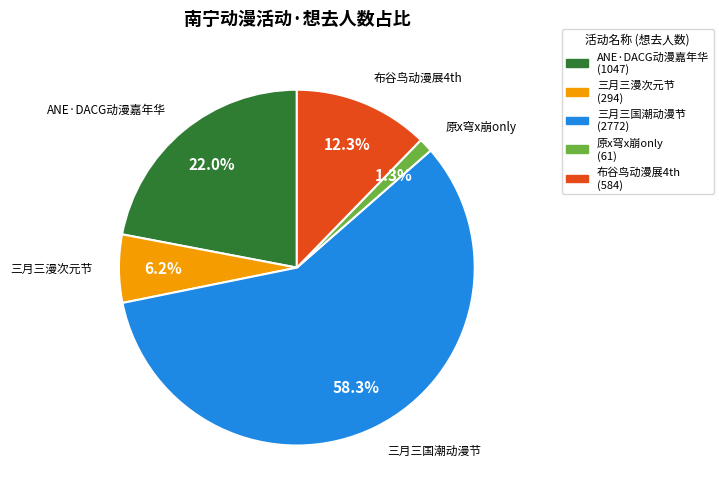

Does any single category account for the majority?

Yes